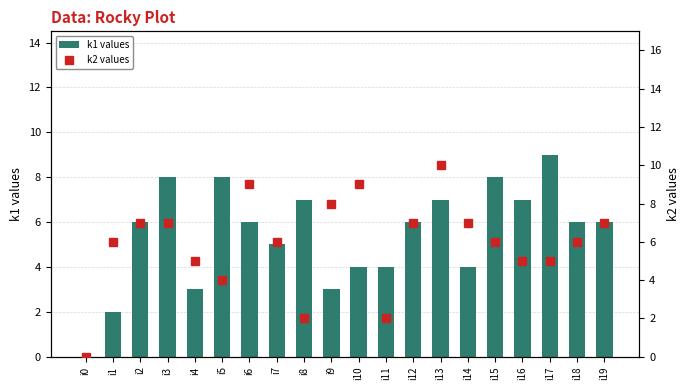

What is the difference between the second highest and second lowest values in the k2 values series?

7